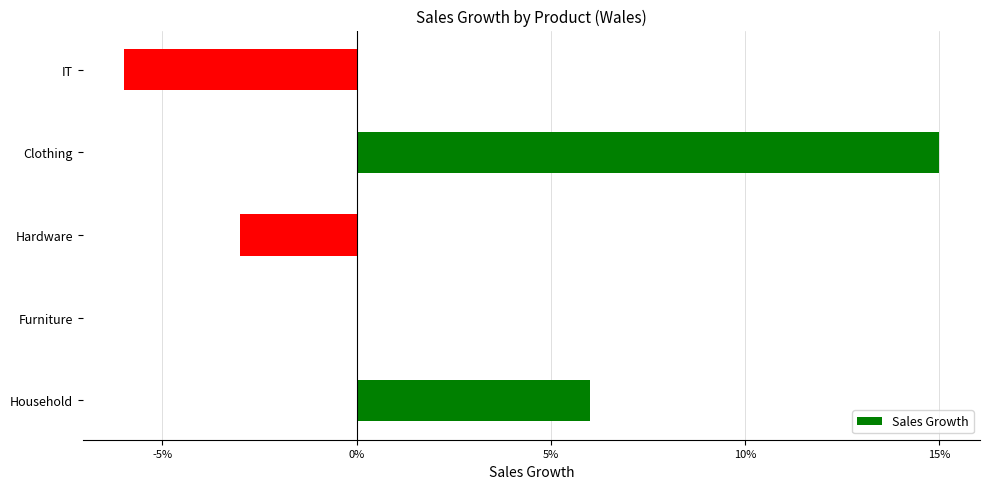

How many bars are there in total?

5